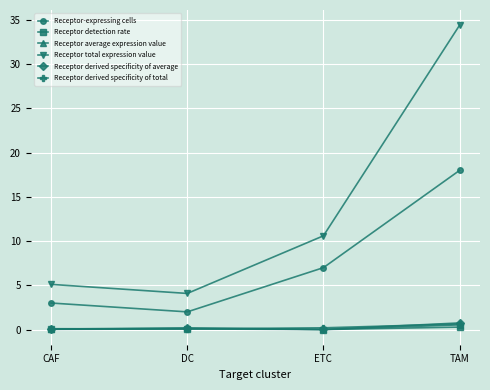

Which category has the highest value in the Receptor derived specificity of average series?

TAM